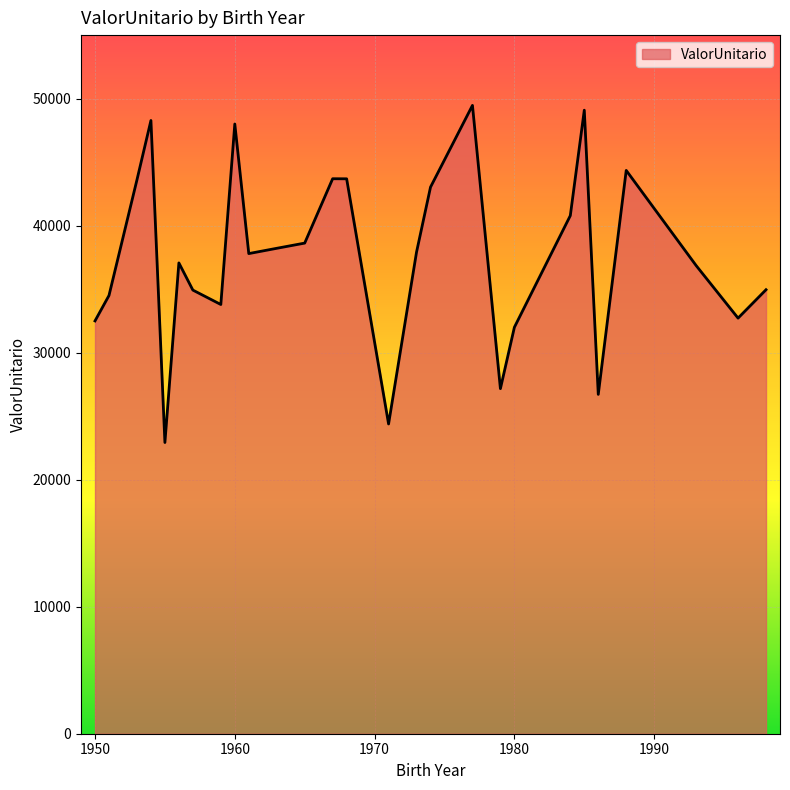

What is the greatest value displayed?

49466.1